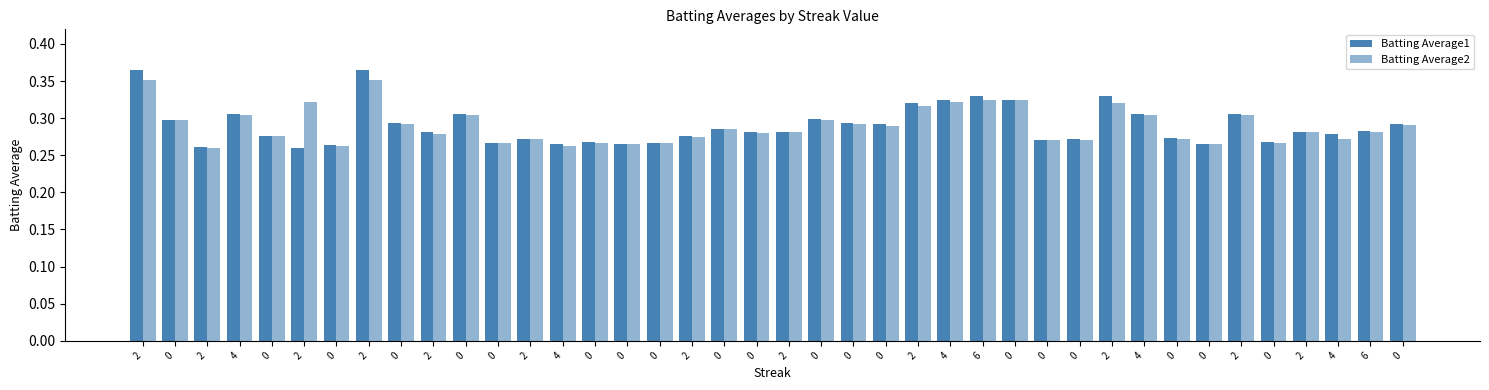

Which series has the largest total across all categories?

Batting Average1